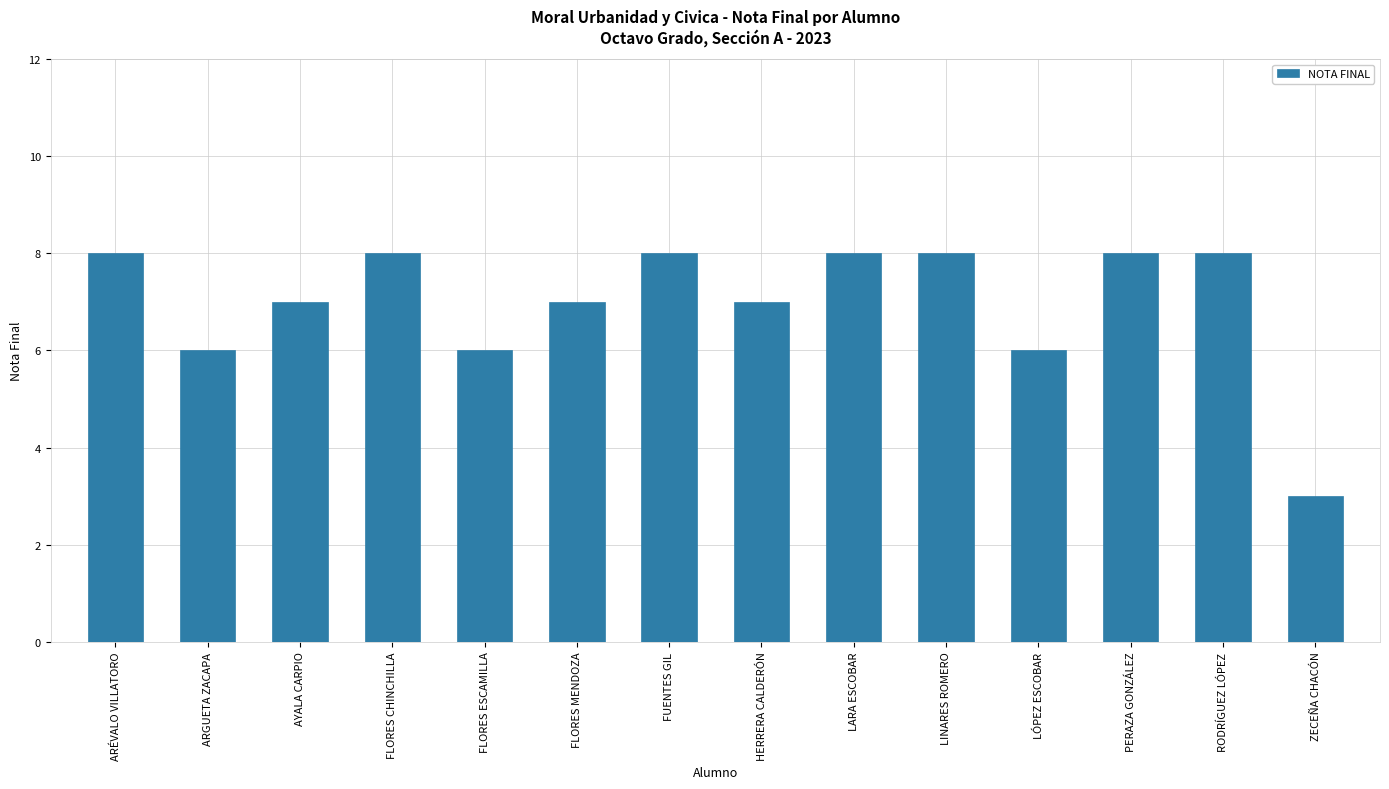

How many series are shown in this chart?

1